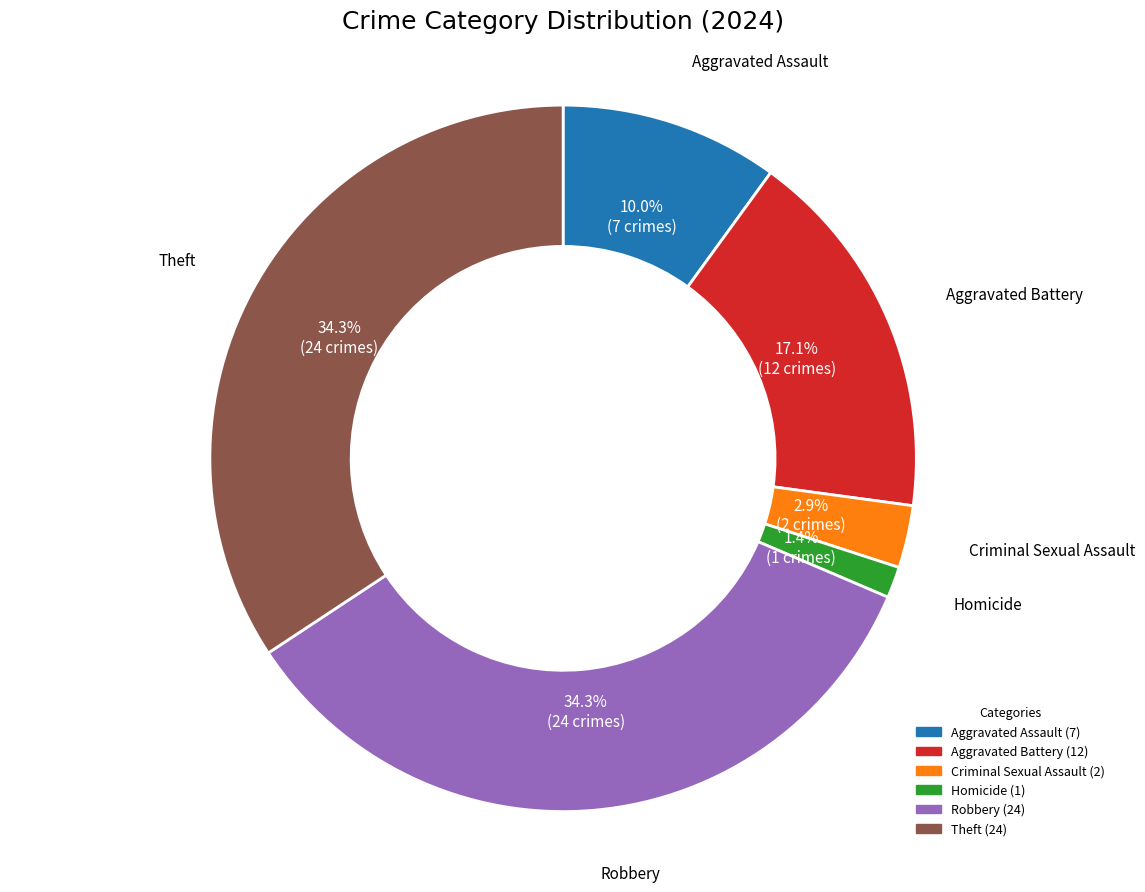

Is Homicide the majority of the pie?

No